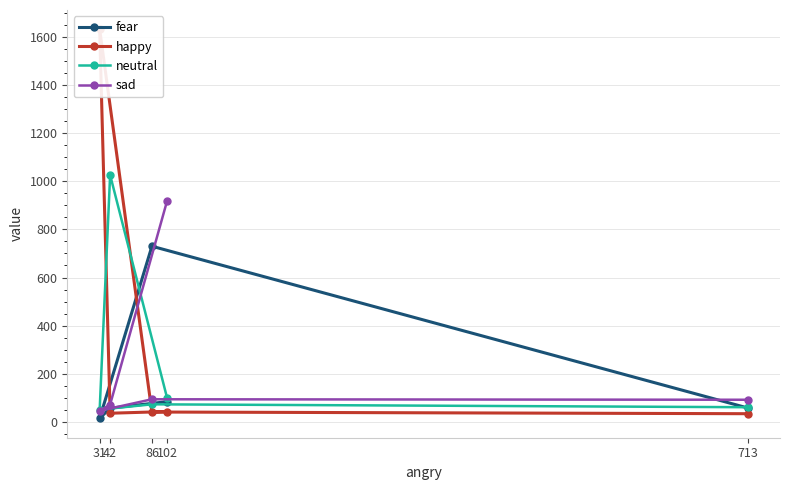

What is the difference between the maximum and second lowest values in the neutral series?

965